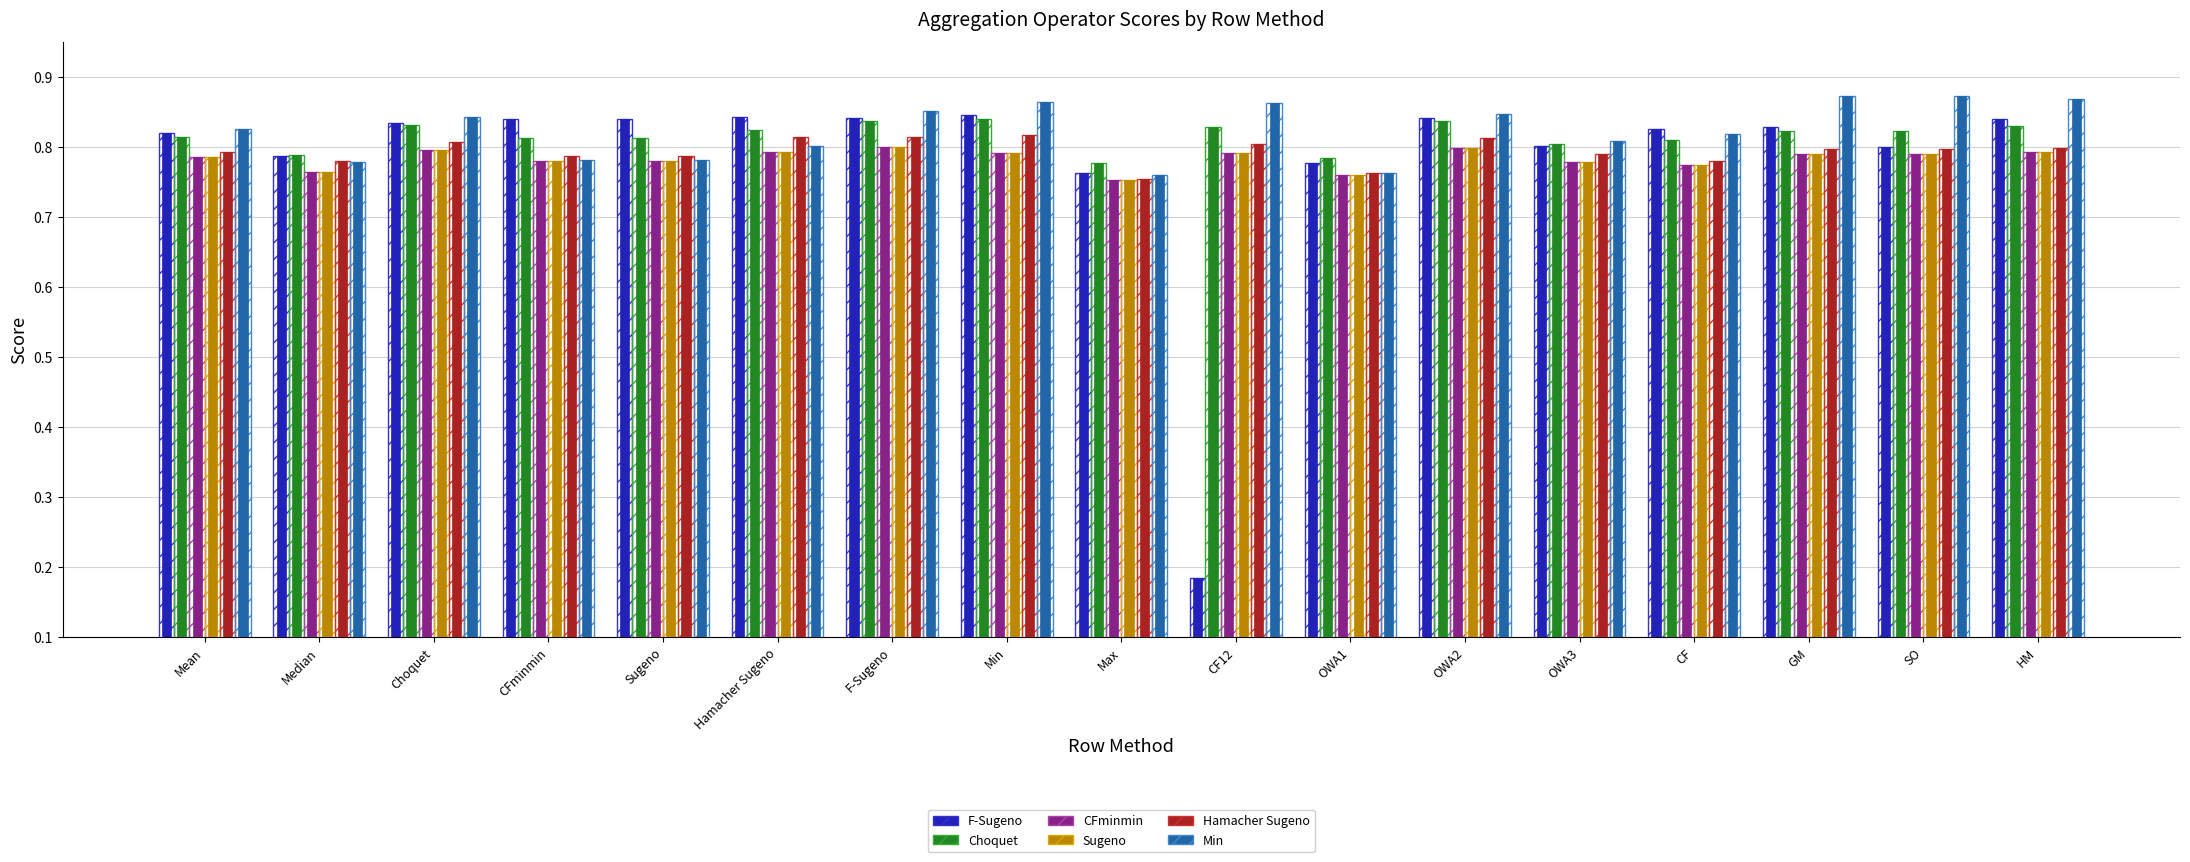

Is the value of Min at Median greater than the value of Choquet at SO?

No